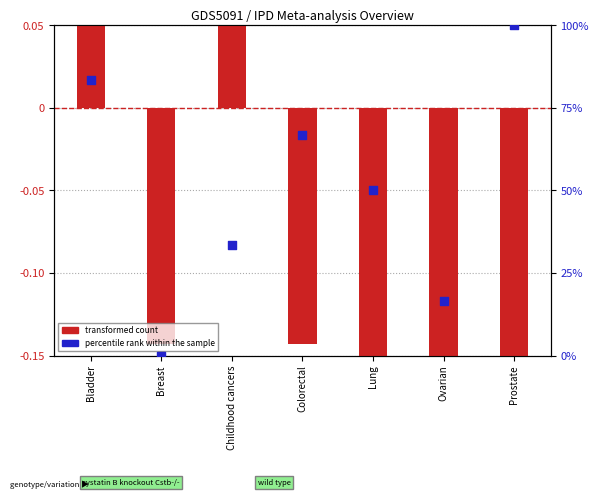

Is the value of transformed count at Breast greater than the value of percentile rank within the sample at Prostate?

No